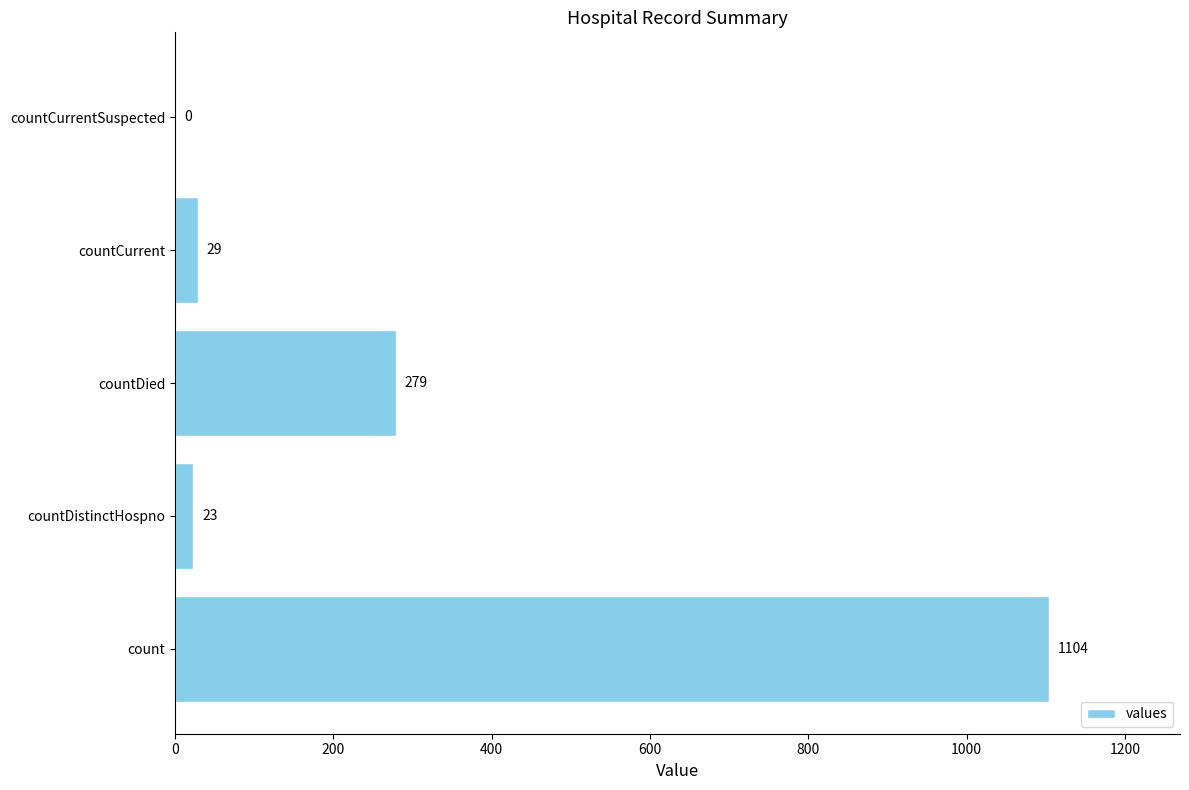

Where is the data nearest to the value 552?

countDied